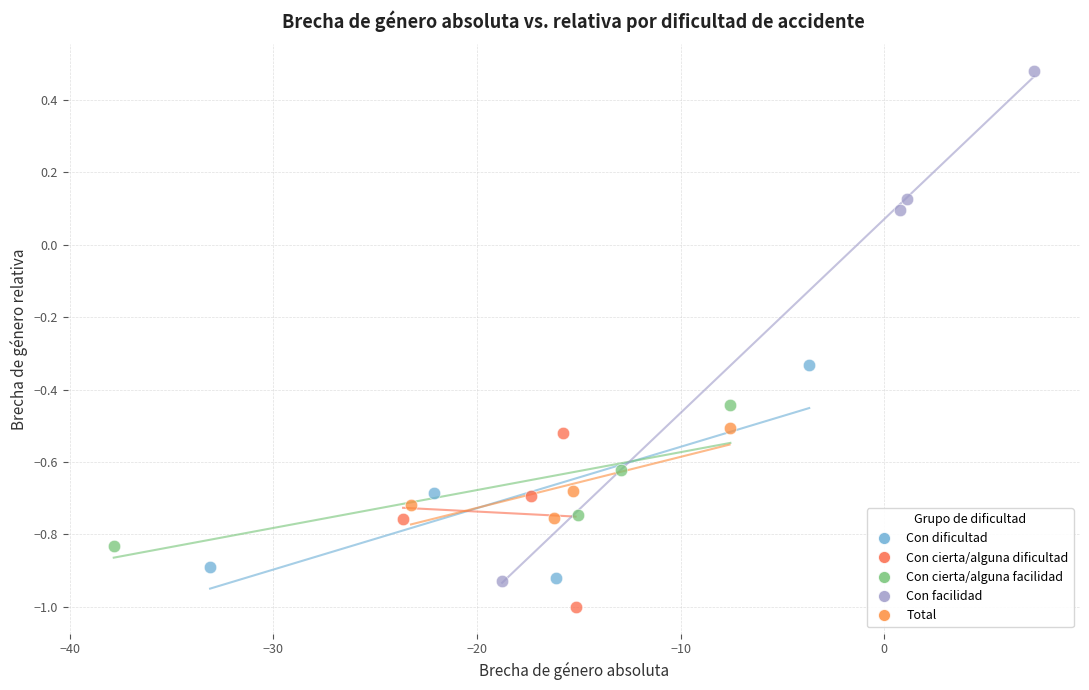

Which series has the largest Y range (max minus min)?

Con facilidad